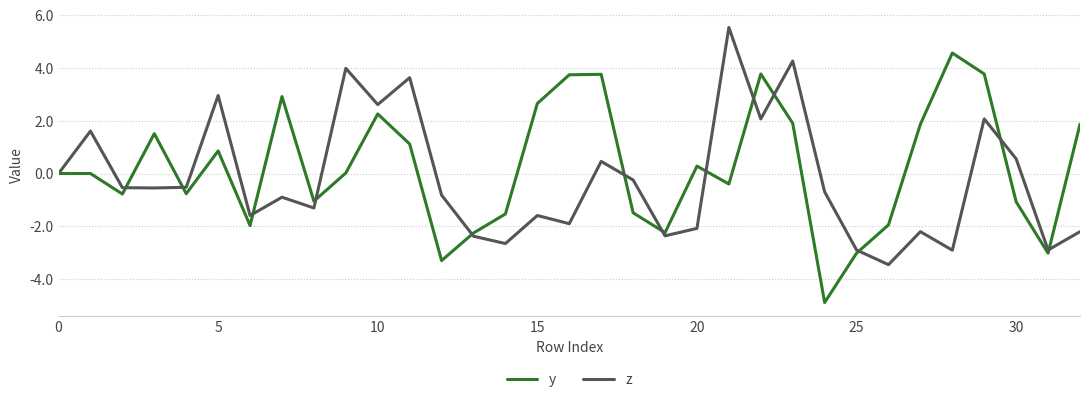

What is the average value of the z series?

-0.2